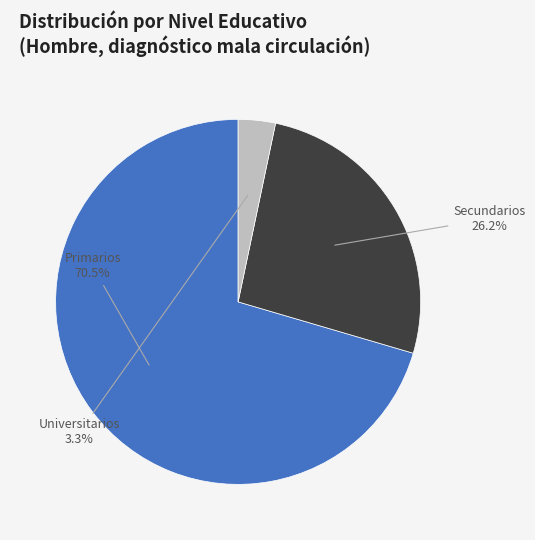

Which slice is the smallest?

Universitarios